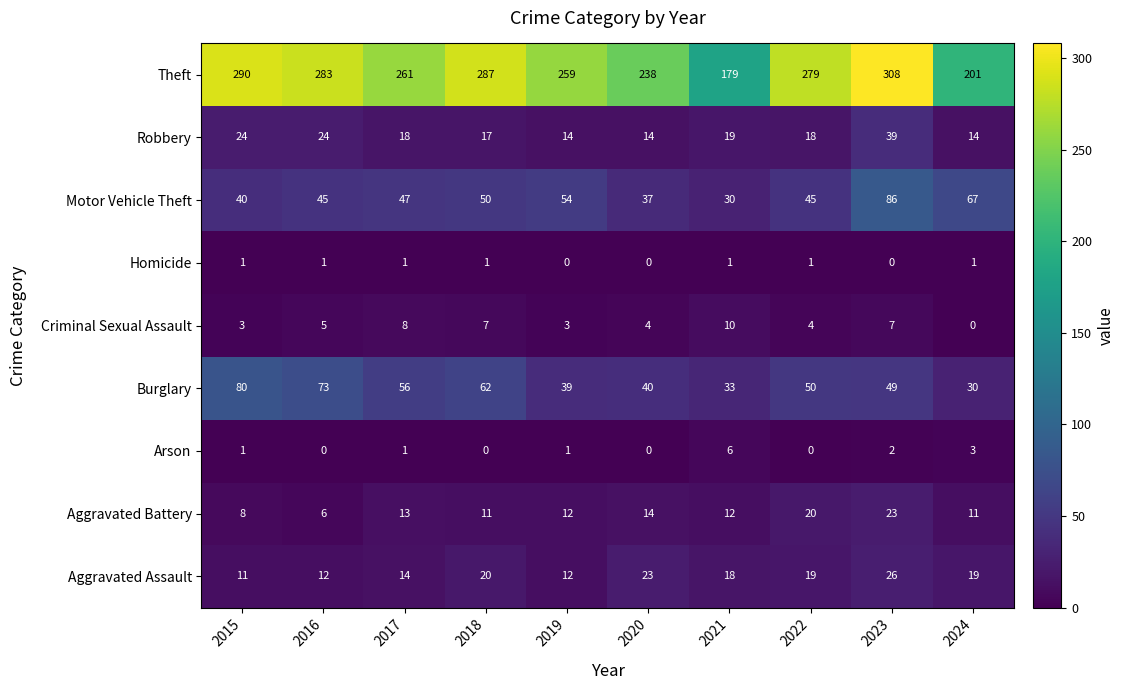

What is the difference between the highest and lowest values at 2022?

279